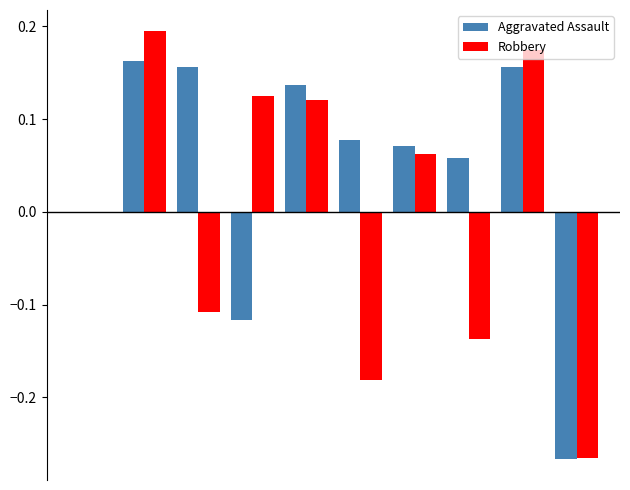

Which series has the largest total across all categories?

Aggravated Assault